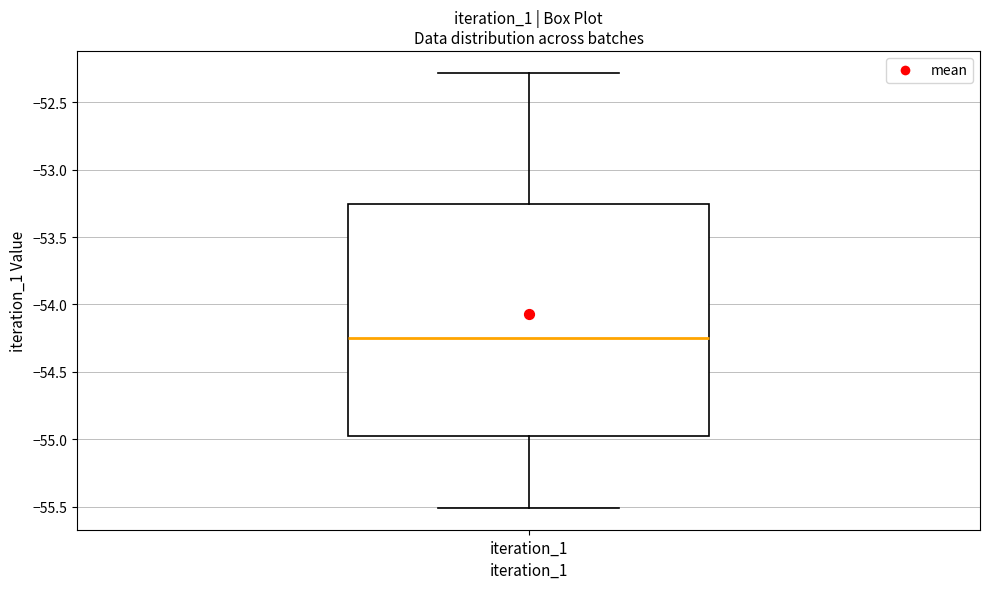

Where does the upper whisker of the box for iteration_1 end on the y-axis? The values are not printed on the chart, so give them approximately, as read against the axis.

-52.30